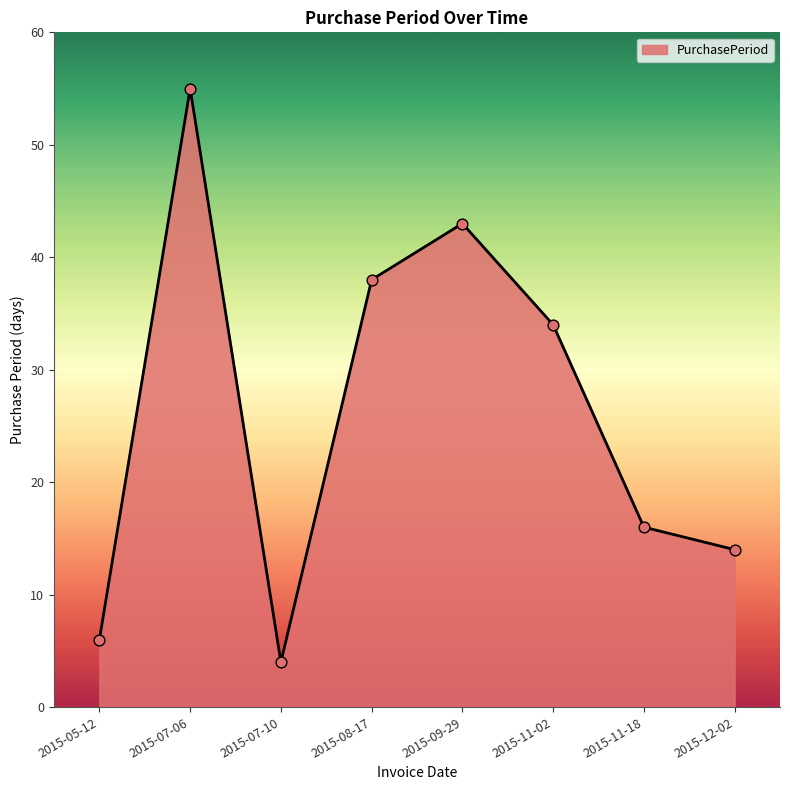

Between 2015-11-02 and 2015-07-10, which is larger?

2015-11-02